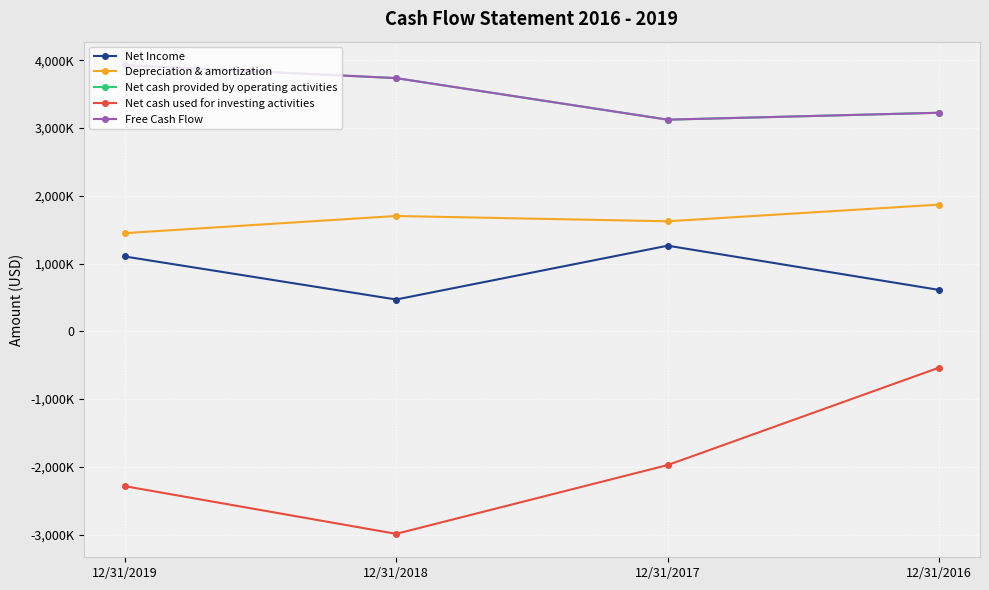

Does the chart have visible grid lines?

Yes